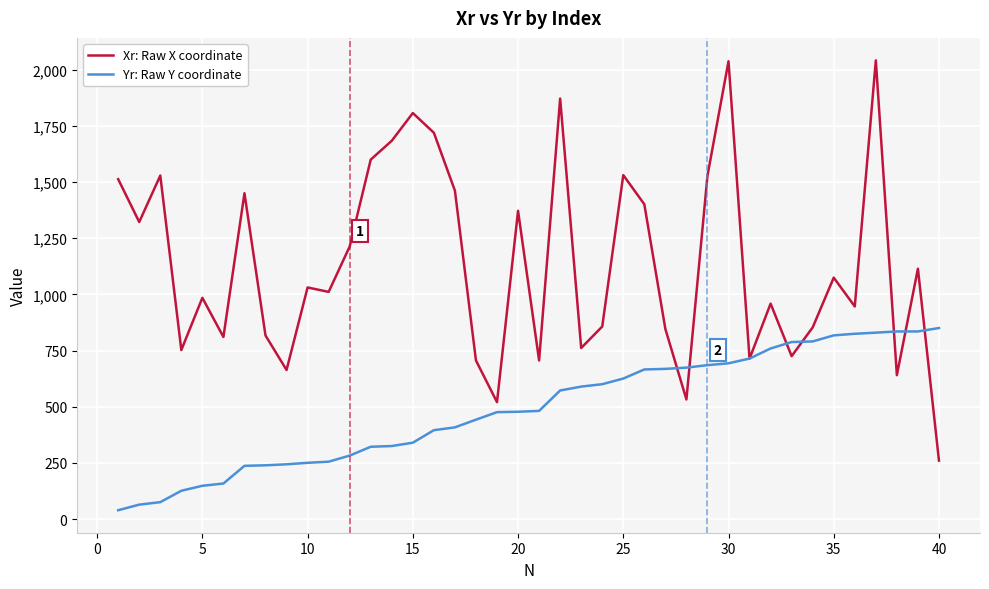

What is the greatest value displayed?

2041.0